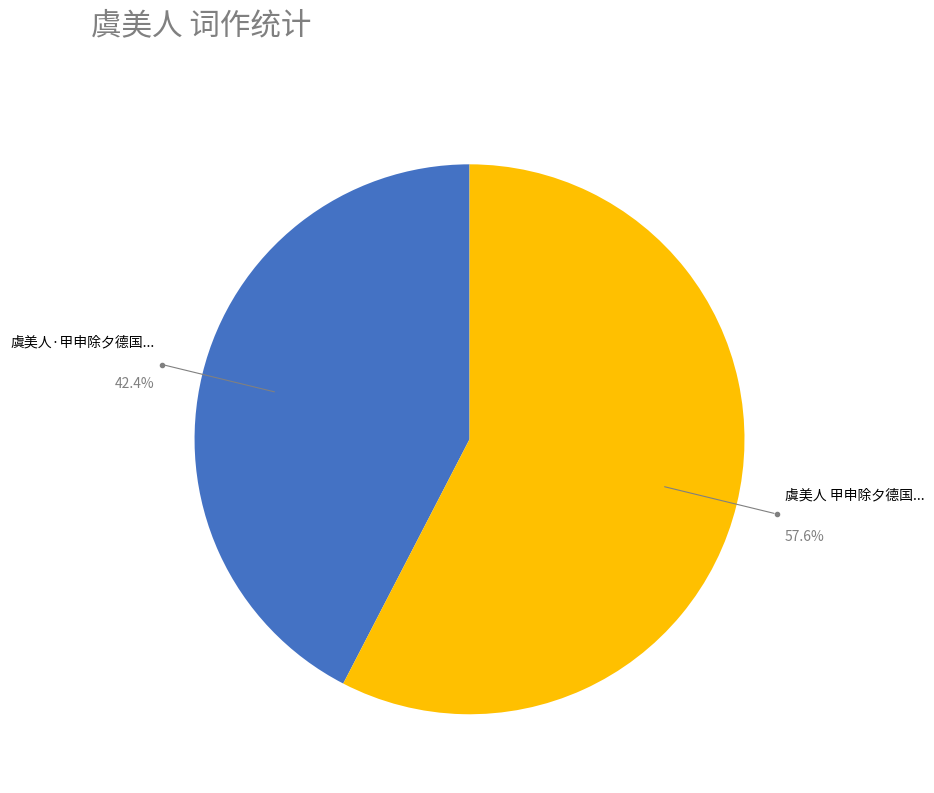

Does any single category account for the majority?

Yes